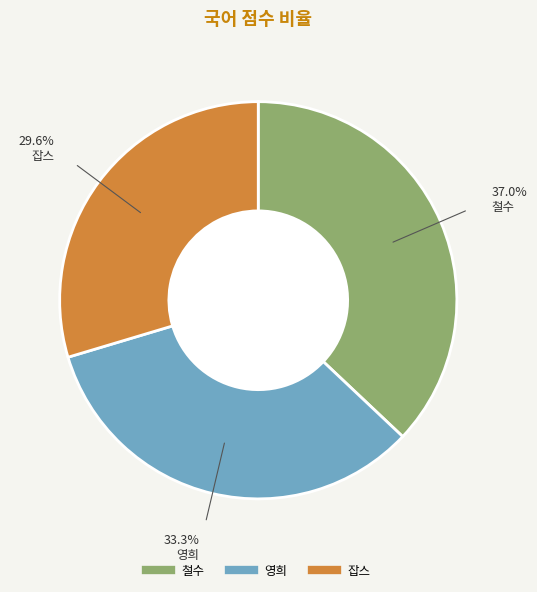

To the nearest percent, what is the difference between the 철수 and 잡스 slice percentages?

7%